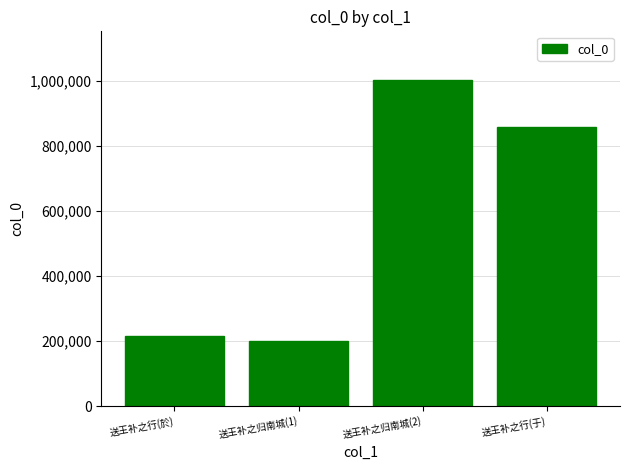

Approximately how many times larger is the value at 送王补之行(於) compared to 送王补之行(于)?

0.3